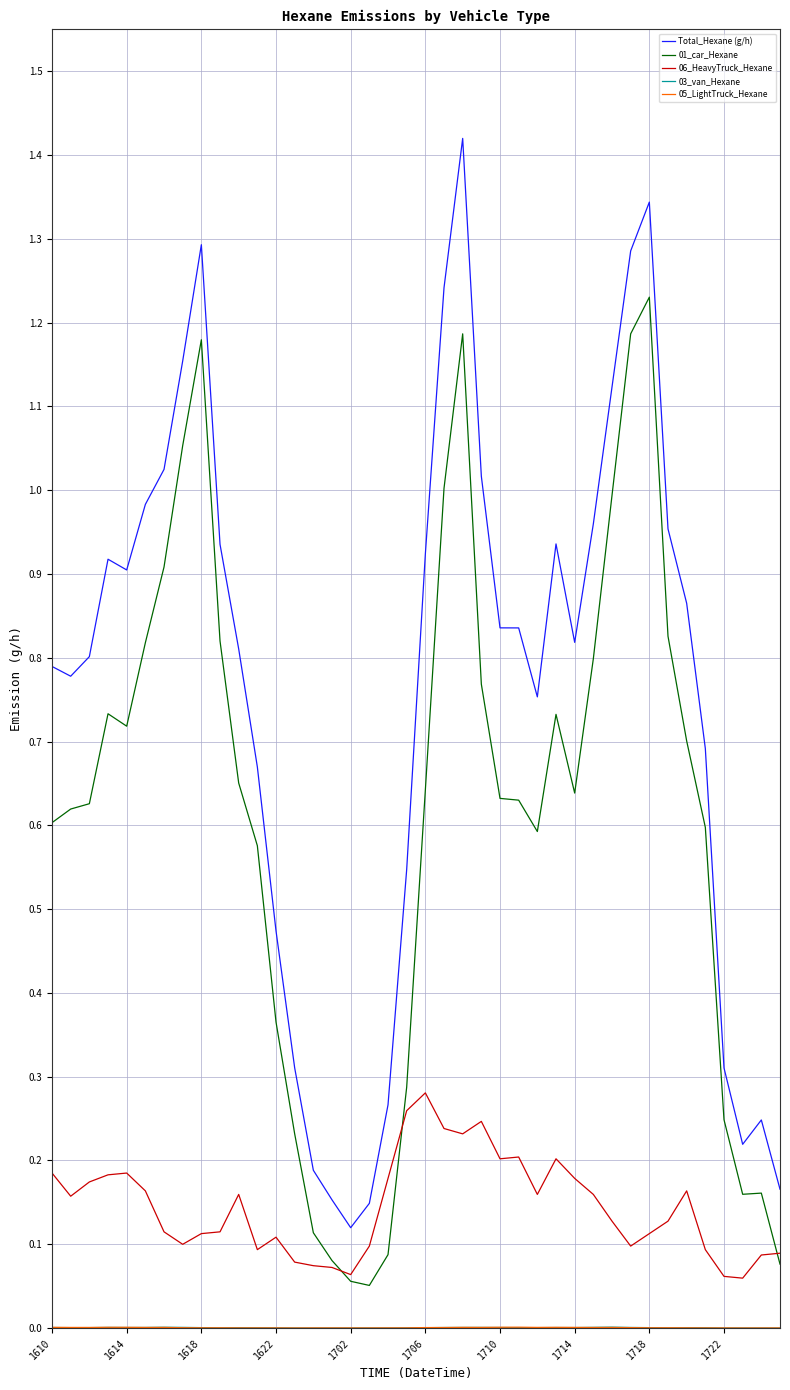

True or false: Total_Hexane (g/h) and 06_HeavyTruck_Hexane cross at least once.

False